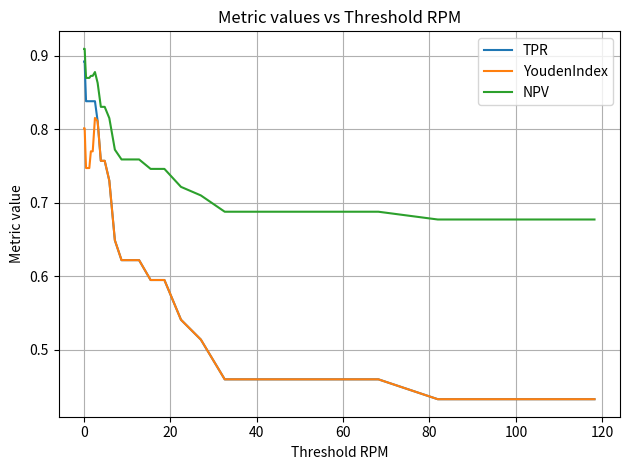

True or false: NPV and YoudenIndex intersect in this chart.

False